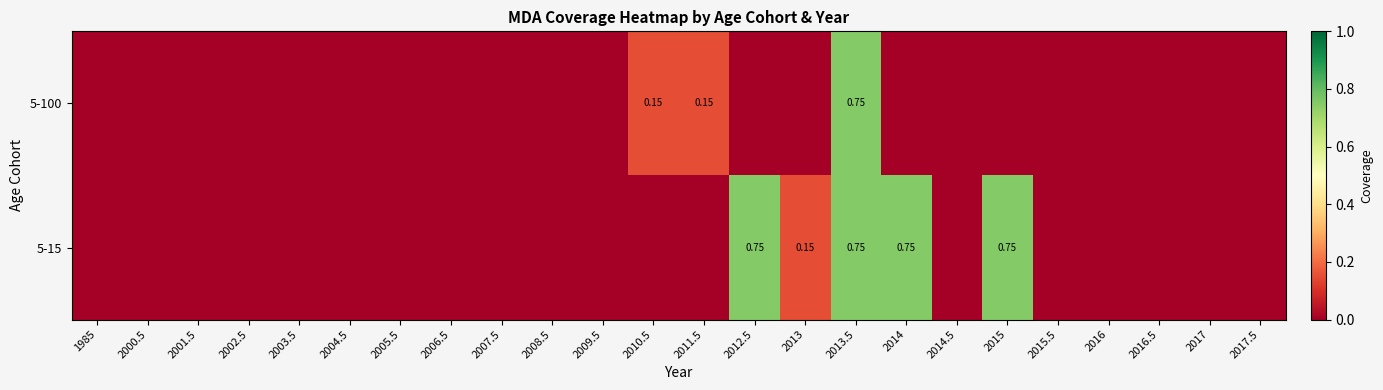

At which category is the sum across all series the highest?

2013.5